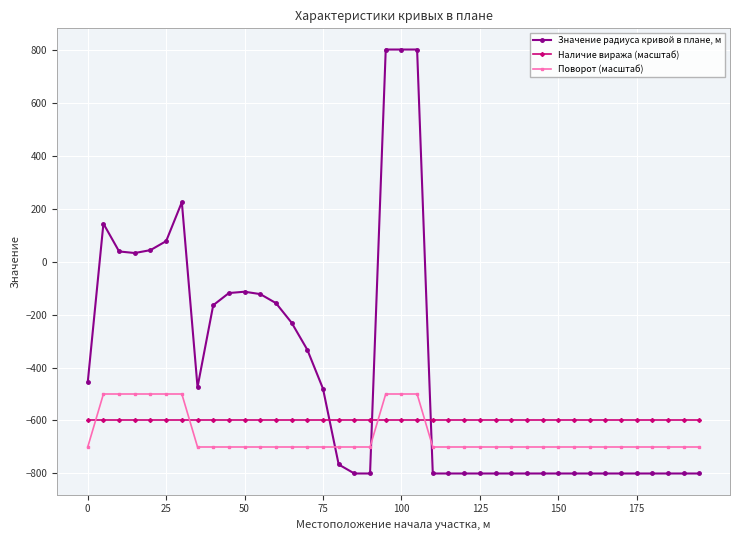

What is the smallest value displayed?

-800